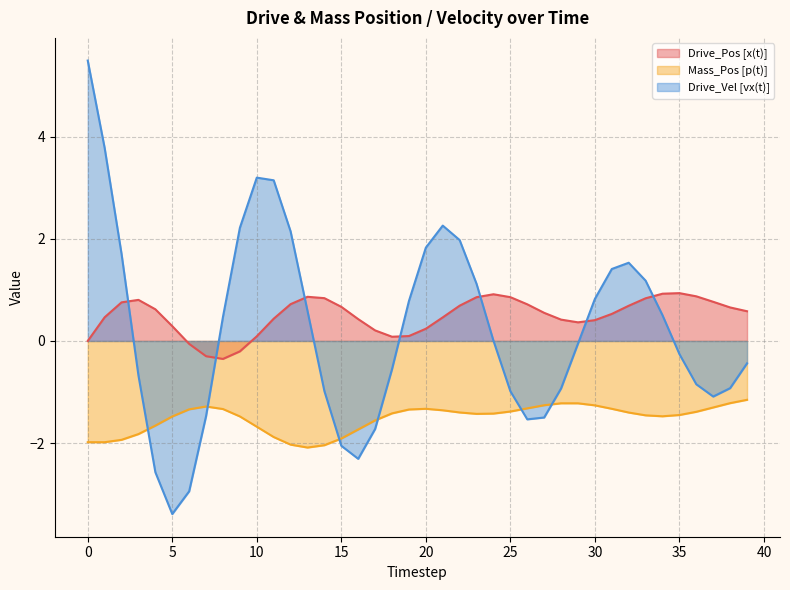

How many data points in Drive_Vel [vx(t)] are above 0?

20